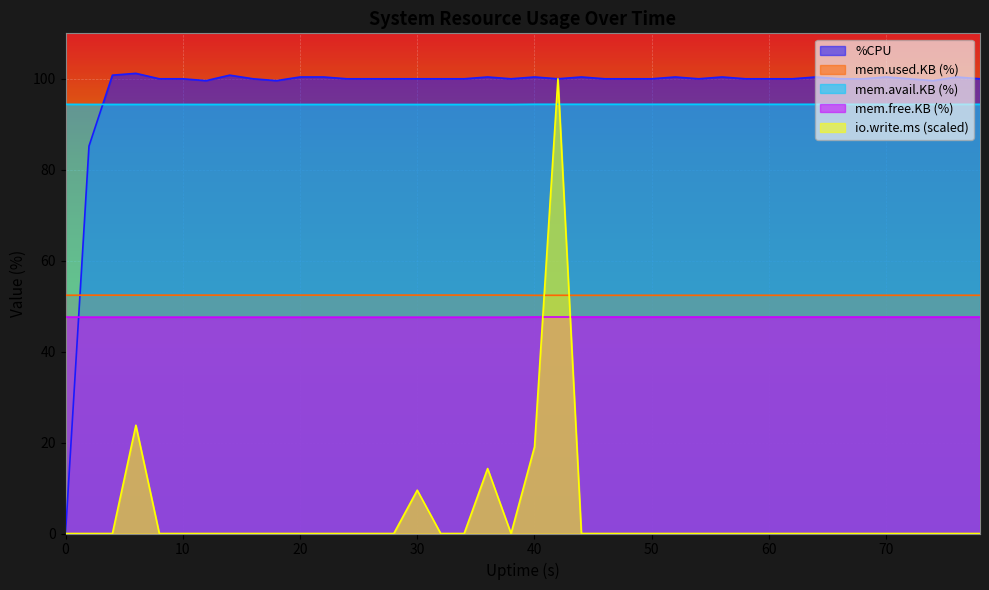

Reading left to right, transcribe all the data shown in this chart.

%CPU: 0=0.0	2=85.2	4=100.8	6=101.2	8=100.0	10=100.0	12=99.6	14=100.8	16=100.0	18=99.6	20=100.4	22=100.4	24=100.0	26=100.0	28=100.0	30=100.0	32=100.0	34=100.0	36=100.4	38=100.0	40=100.4	42=100.0	44=100.4	46=100.0	48=100.0	50=100.0	52=100.4	54=100.0	56=100.4	58=100.0	60=100.0	62=100.0	64=100.4	66=100.0	68=100.0	70=100.4	72=100.0	74=99.6	76=100.4	78=100.0
mem.used.KB: 0=52.4	2=52.4	4=52.4	6=52.4	8=52.4	10=52.4	12=52.4	14=52.4	16=52.4	18=52.4	20=52.4	22=52.4	24=52.4	26=52.4	28=52.4	30=52.4	32=52.4	34=52.4	36=52.4	38=52.4	40=52.4	42=52.4	44=52.4	46=52.4	48=52.4	50=52.4	52=52.4	54=52.4	56=52.4	58=52.4	60=52.4	62=52.4	64=52.4	66=52.4	68=52.4	70=52.4	72=52.4	74=52.4	76=52.4	78=52.4
mem.avail.KB: 0=94.4	2=94.4	4=94.4	6=94.4	8=94.4	10=94.4	12=94.4	14=94.4	16=94.4	18=94.4	20=94.4	22=94.4	24=94.4	26=94.4	28=94.4	30=94.4	32=94.4	34=94.4	36=94.4	38=94.4	40=94.4	42=94.4	44=94.4	46=94.4	48=94.4	50=94.4	52=94.4	54=94.4	56=94.4	58=94.4	60=94.4	62=94.4	64=94.4	66=94.4	68=94.4	70=94.4	72=94.4	74=94.4	76=94.4	78=94.4
mem.free.KB: 0=47.6	2=47.6	4=47.6	6=47.6	8=47.6	10=47.6	12=47.6	14=47.6	16=47.6	18=47.6	20=47.6	22=47.6	24=47.6	26=47.6	28=47.6	30=47.6	32=47.6	34=47.6	36=47.6	38=47.6	40=47.6	42=47.6	44=47.6	46=47.6	48=47.6	50=47.6	52=47.6	54=47.6	56=47.6	58=47.6	60=47.6	62=47.6	64=47.6	66=47.6	68=47.6	70=47.6	72=47.6	74=47.6	76=47.6	78=47.6
io.write.ms: 0=0.0	2=0.0	4=0.0	6=23.8	8=0.0	10=0.0	12=0.0	14=0.0	16=0.0	18=0.0	20=0.0	22=0.0	24=0.0	26=0.0	28=0.0	30=9.5	32=0.0	34=0.0	36=14.3	38=0.0	40=19.0	42=100.0	44=0.0	46=0.0	48=0.0	50=0.0	52=0.0	54=0.0	56=0.0	58=0.0	60=0.0	62=0.0	64=0.0	66=0.0	68=0.0	70=0.0	72=0.0	74=0.0	76=0.0	78=0.0